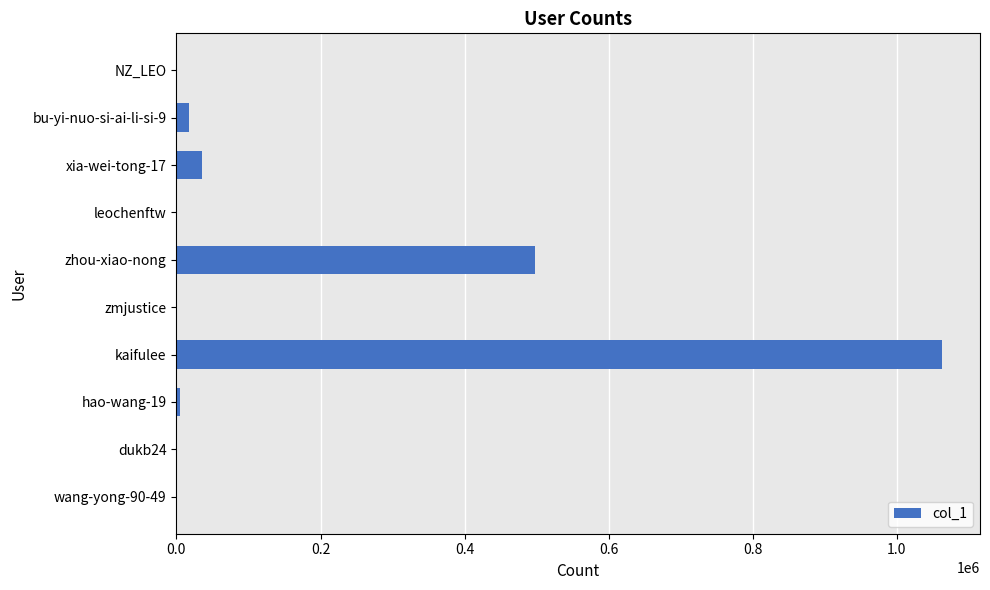

What is the greatest value displayed?

1062193